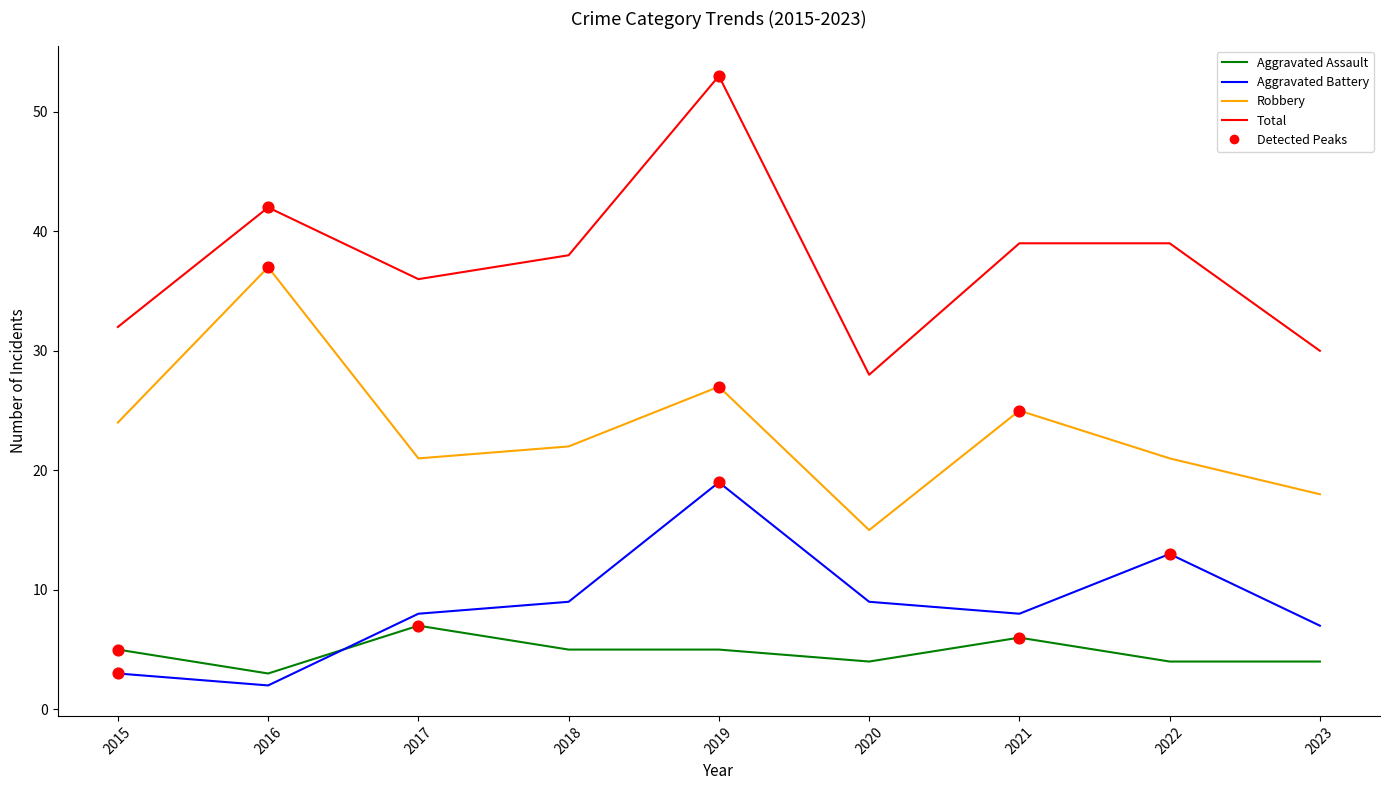

Between 2017 and 2019, which series saw the biggest shift?

Total